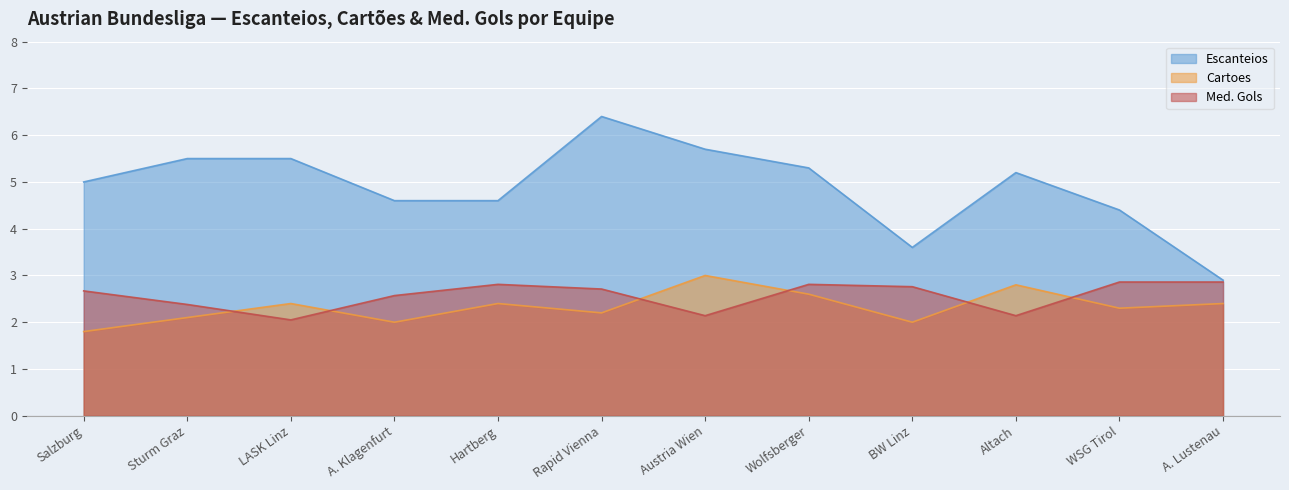

Is it true that Med. Gols equals 3.4 at Austria Wien?

False